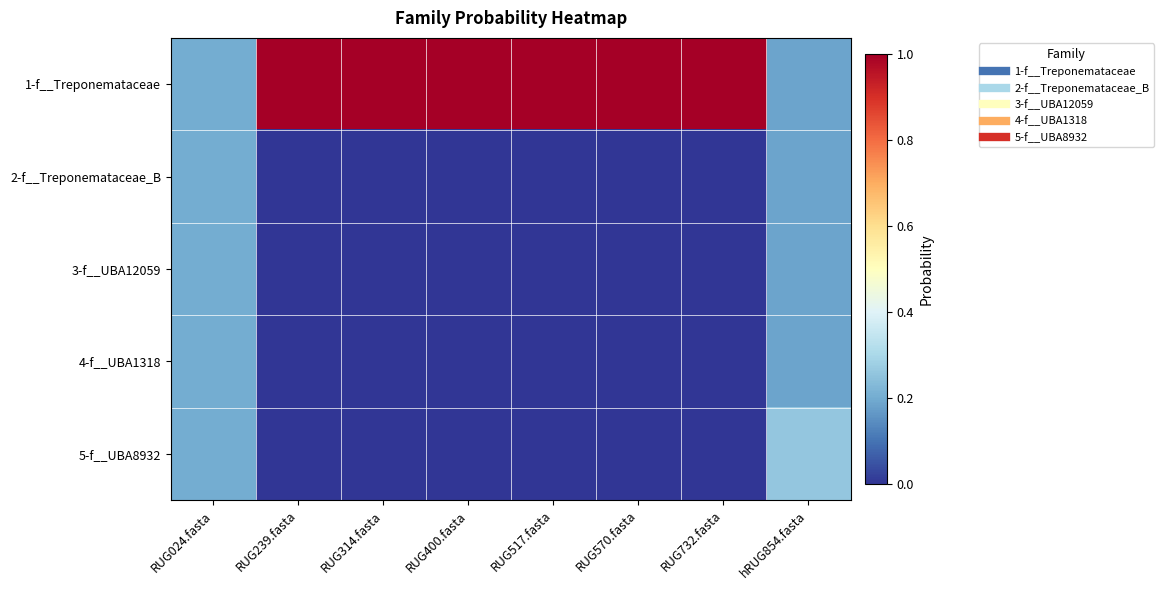

Which has a higher value, RUG570.fasta or RUG732.fasta?

RUG570.fasta